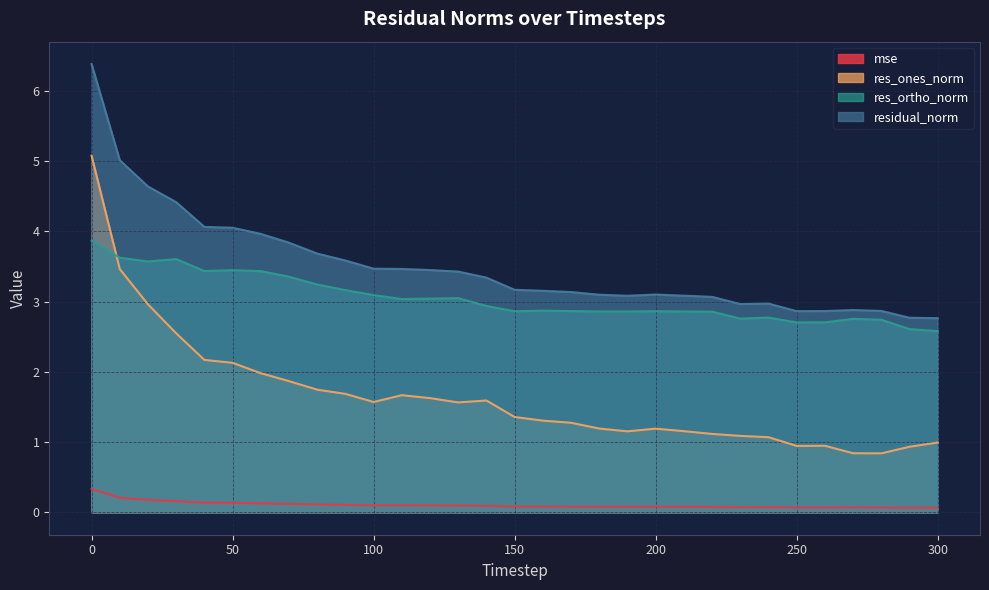

What is the sum of all res_ones_norm values?

51.1